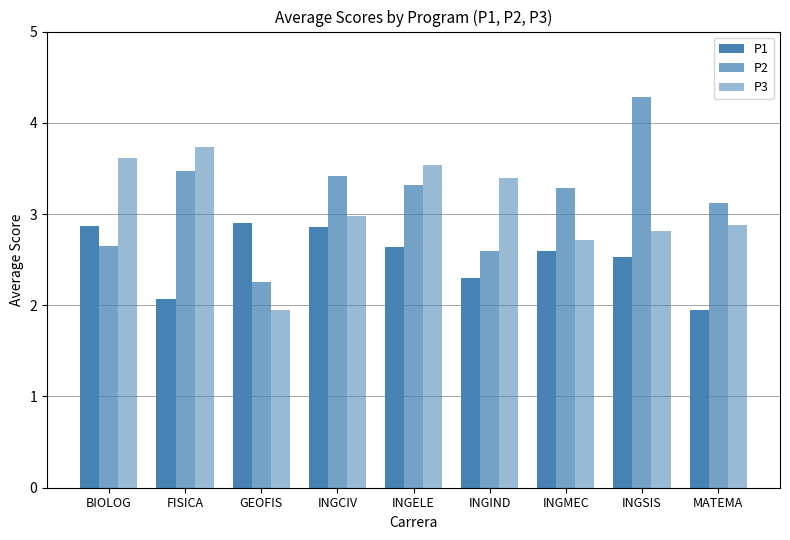

What value does the P1 series have at MATEMA?

2.0